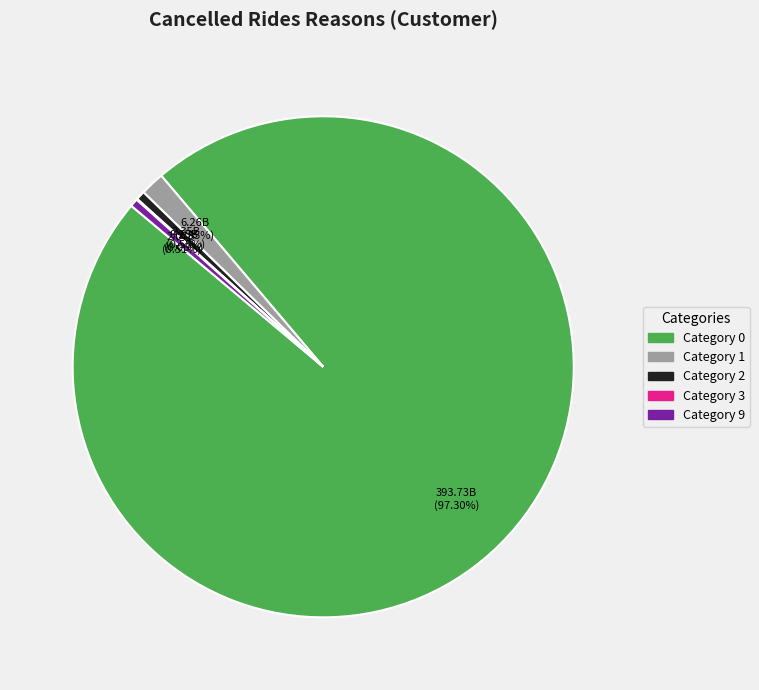

Is there any slice that represents more than half of the pie?

Yes